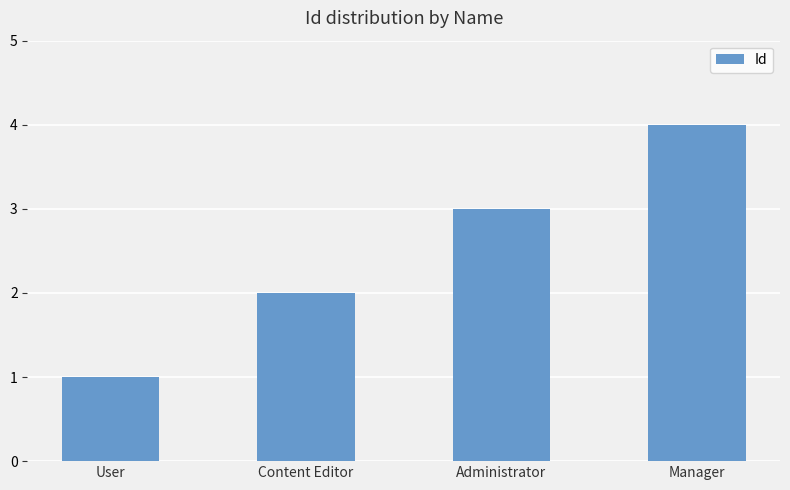

The chart shows a value of 3 at Administrator. True or false?

True